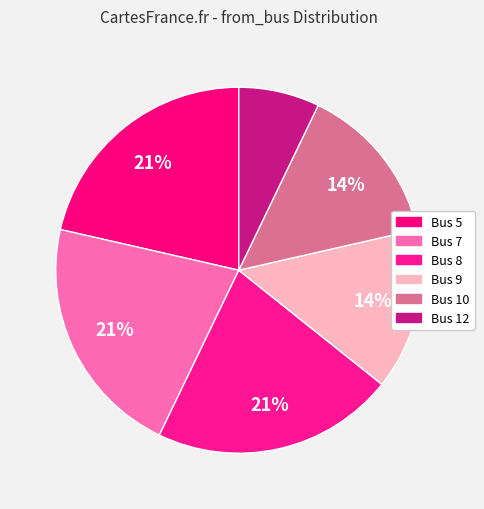

How many segments does this pie chart have?

6